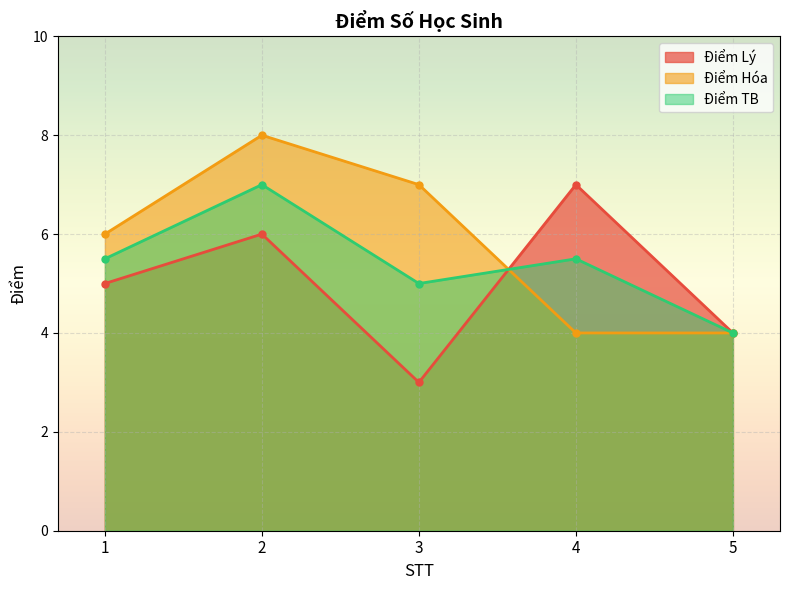

What is the highest value of the Điểm TB series?

7.0